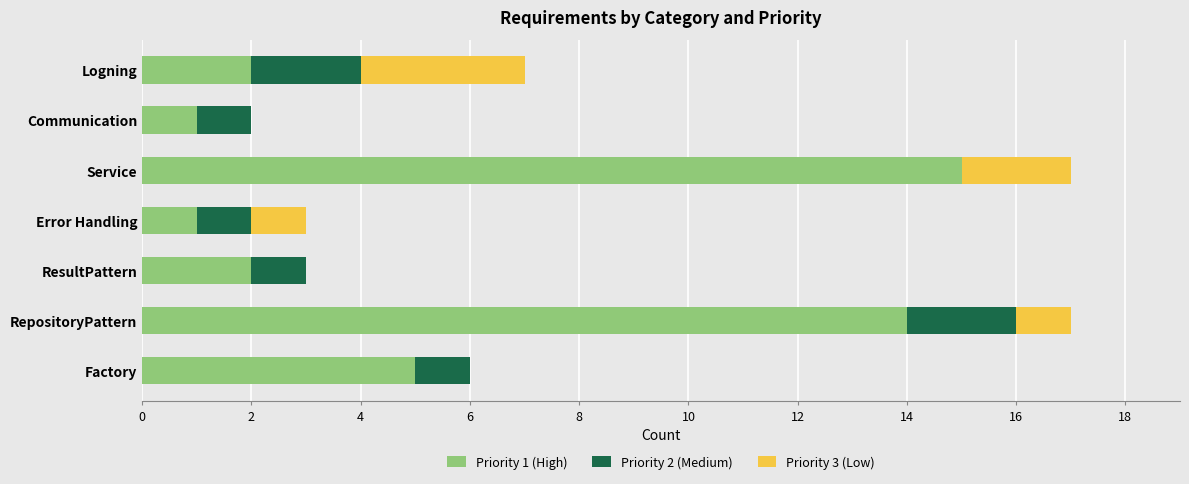

Which category has the highest value in the Priority 1 (High) series?

Service